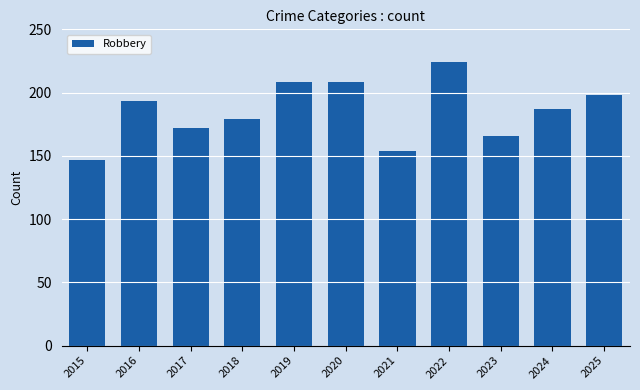

Which has a higher value, 2019 or 2015?

2019